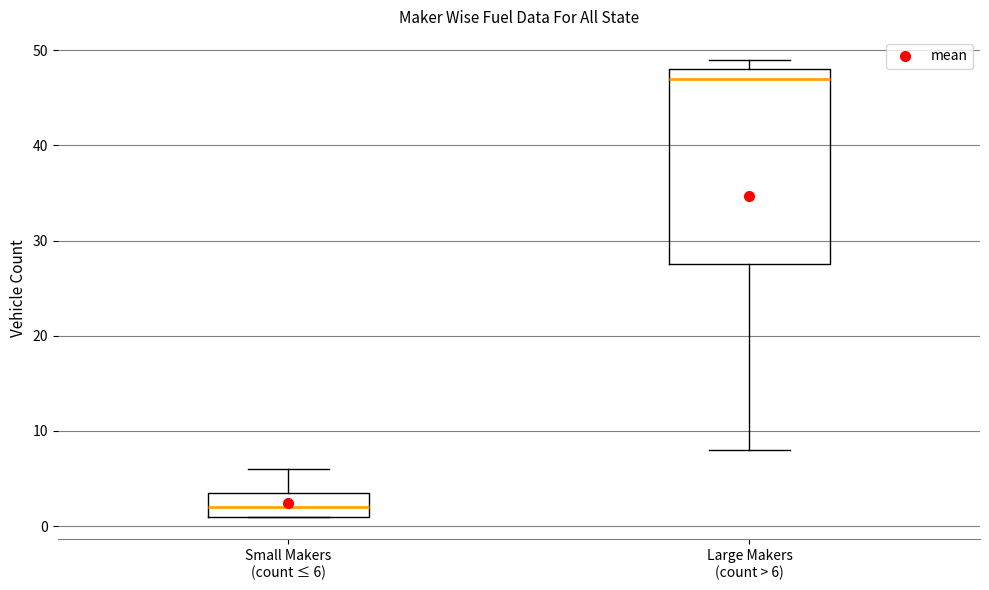

Comparing the boxes themselves (not the whiskers), which one is the tallest?

Large Makers (count > 6)